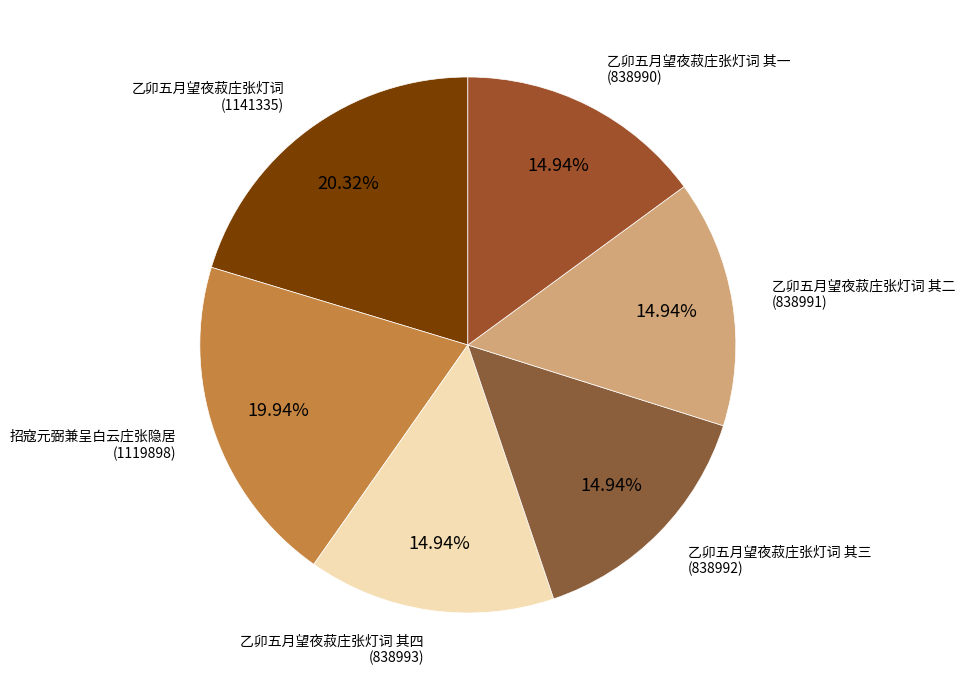

How many slices are in this pie chart?

6